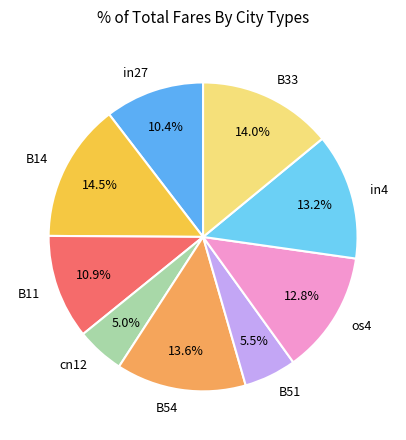

Is there any slice that represents more than half of the pie?

No